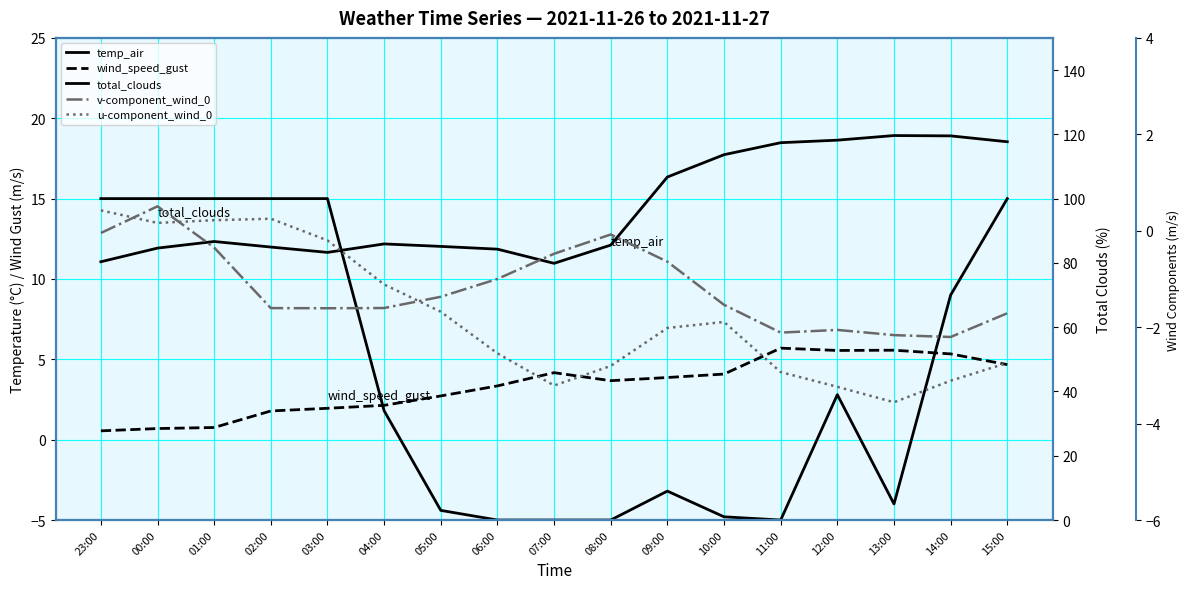

Rank the series at 11:00 from lowest to highest value.

u-component_wind_0, v-component_wind_0, total_clouds, wind_speed_gust, temp_air